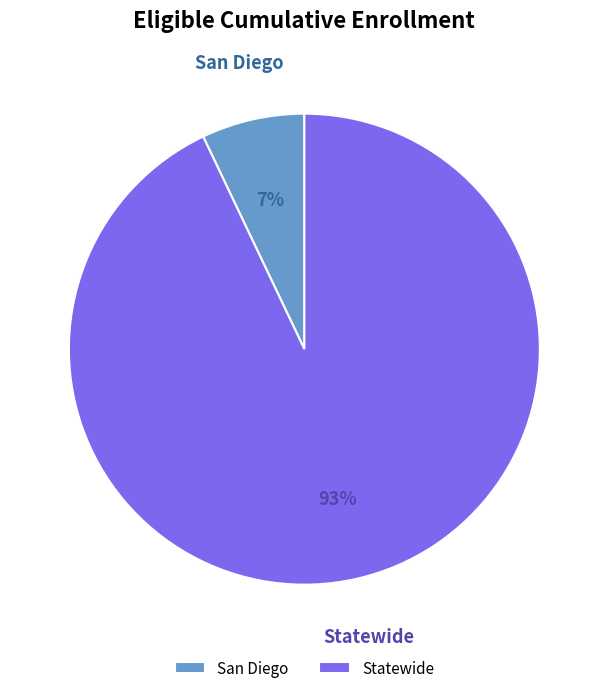

Rank the categories by value from lowest to highest.

San Diego, Statewide